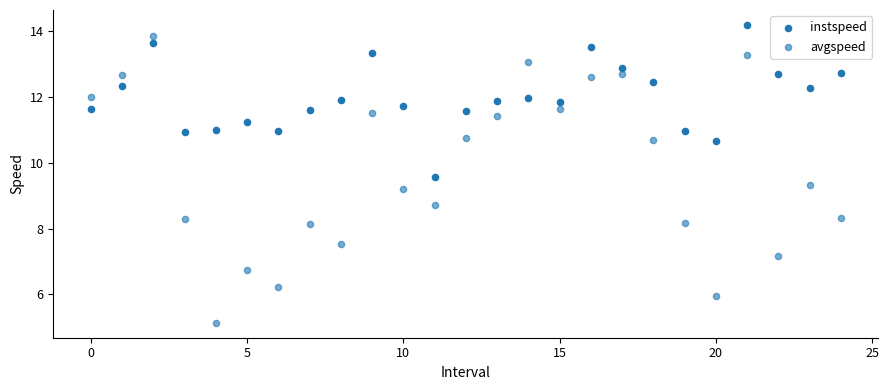

Count the number of points in this scatter plot.

50